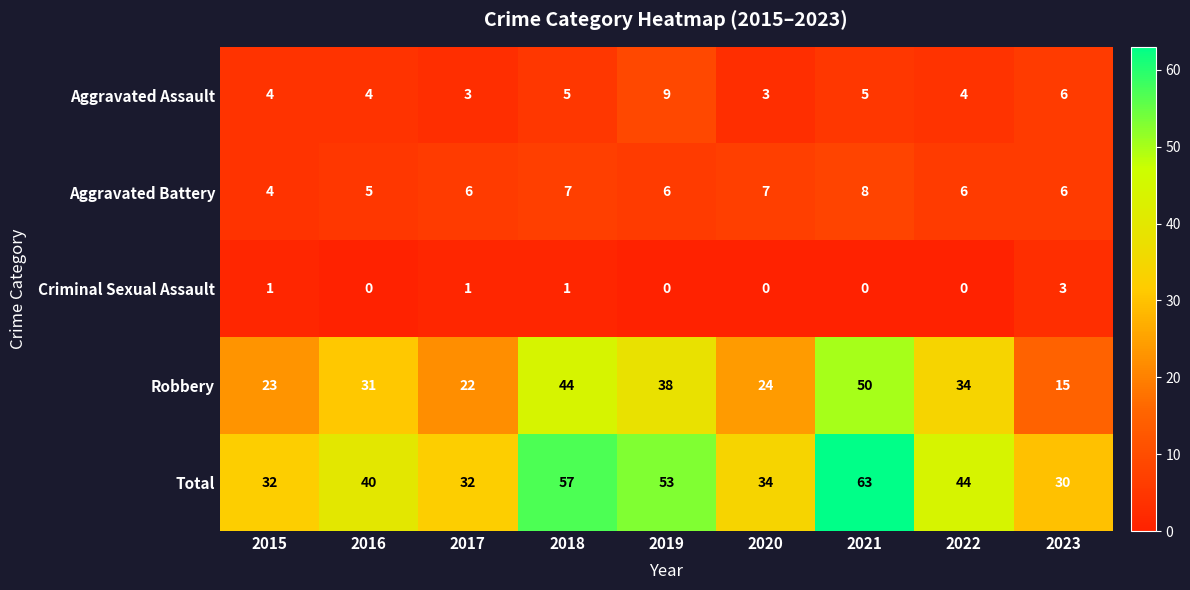

List the series in order of their peak value, highest first.

Total, Robbery, Aggravated Assault, Aggravated Battery, Criminal Sexual Assault